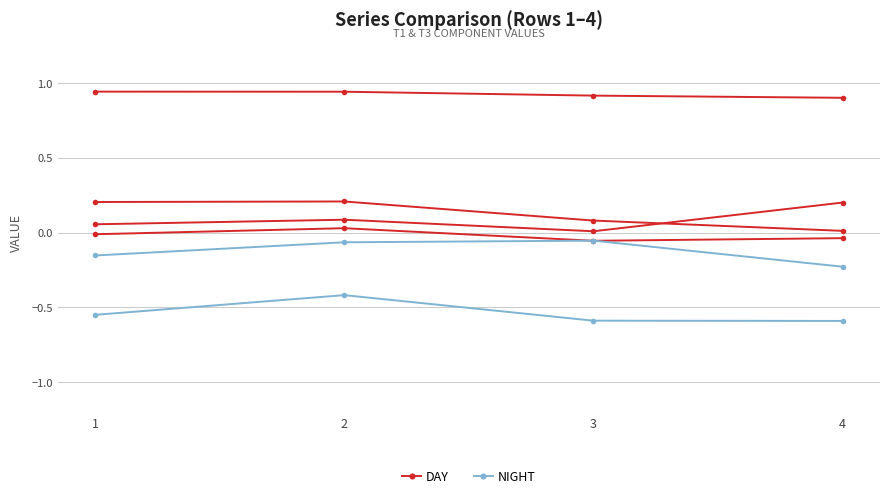

How many interior local peaks does the NIGHT series have?

1